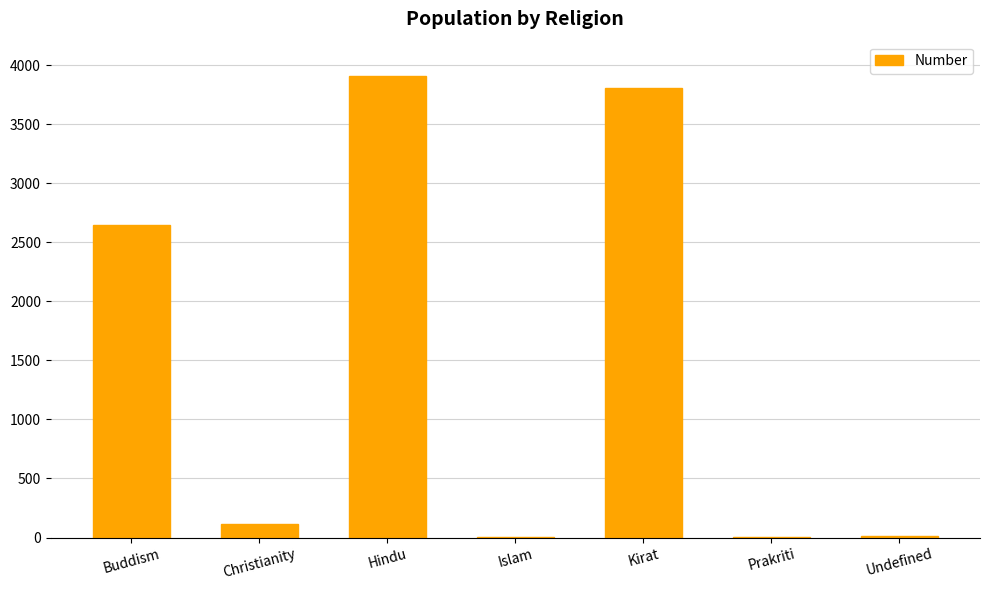

What is the sum of all values?

10492